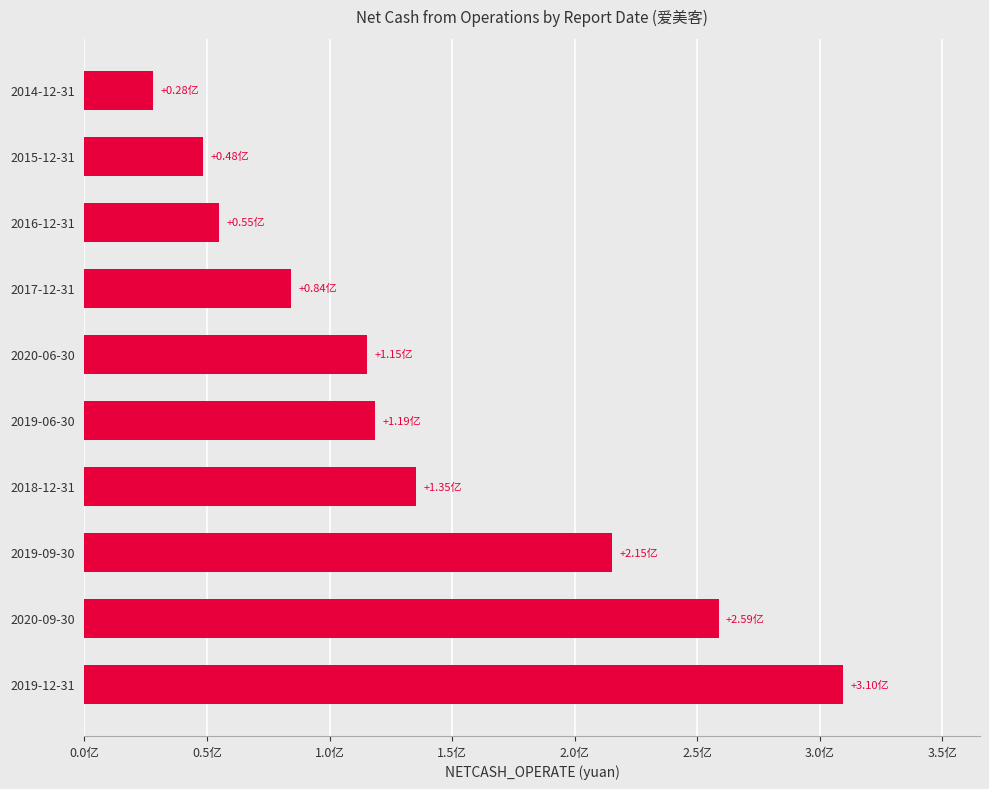

What is the greatest value displayed?

309715080.1